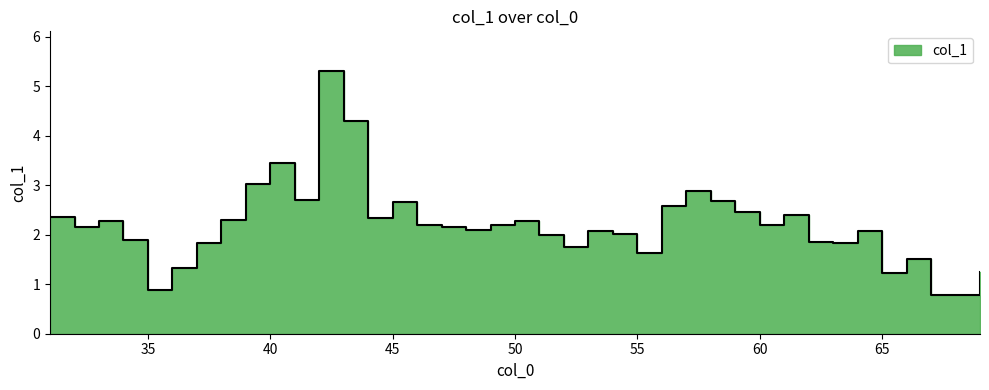

Reading right to left, extract all data points from this chart.

1.2	0.8	0.8	1.5	1.2	2.1	1.8	1.9	2.4	2.2	2.5	2.7	2.9	2.6	1.6	2.0	2.1	1.7	2.0	2.3	2.2	2.1	2.2	2.2	2.7	2.3	4.3	5.3	2.7	3.4	3.0	2.3	1.8	1.3	0.9	1.9	2.3	2.2	2.4